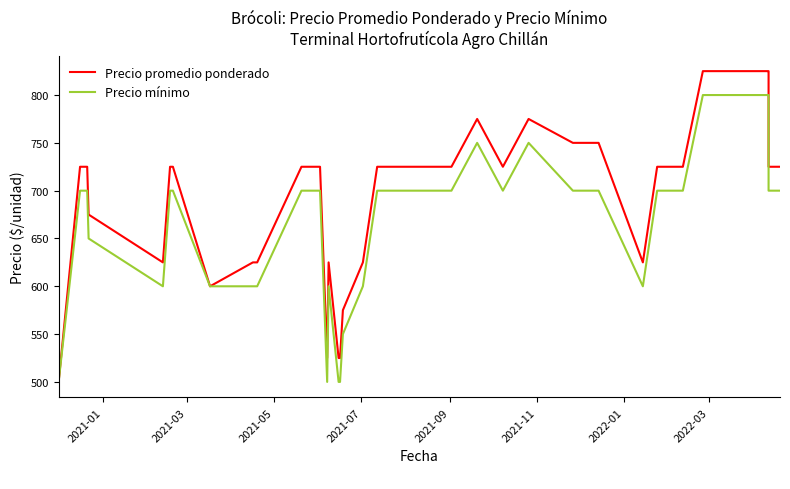

The Precio mínimo series shows 386 at 18. True or false?

False